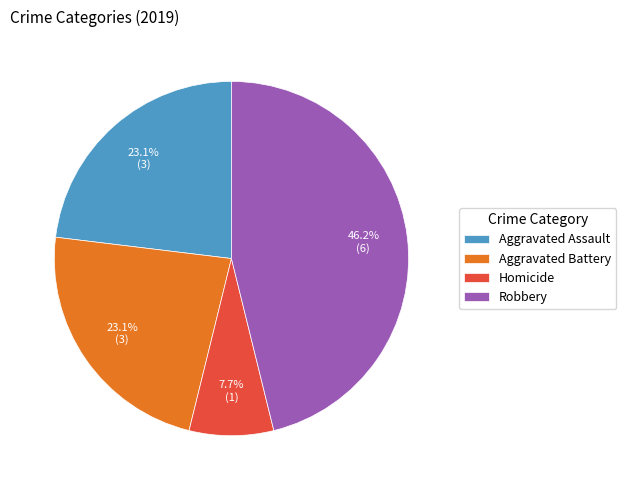

Which category has the smallest portion of the pie?

Homicide